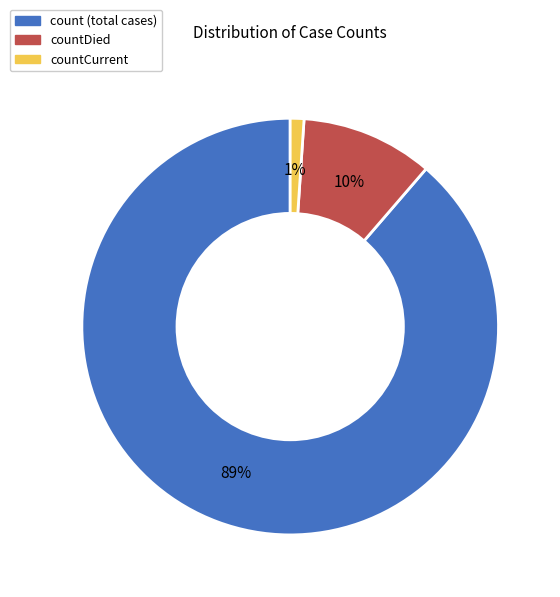

Is there any slice that represents more than half of the pie?

Yes